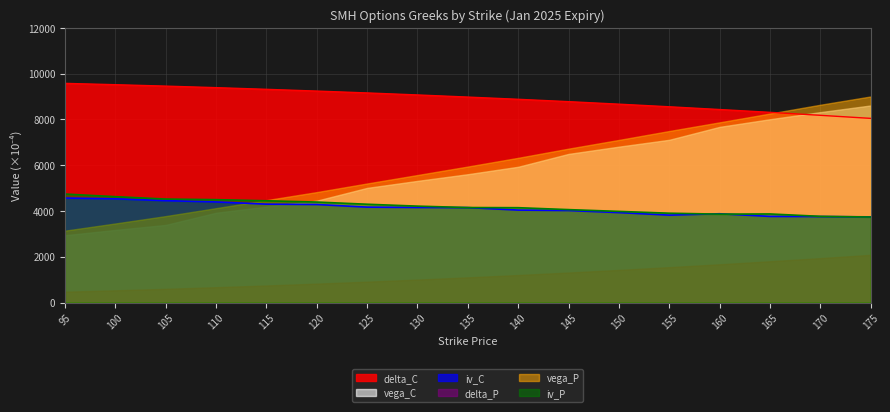

At which label does vega_P reach its minimum?

95